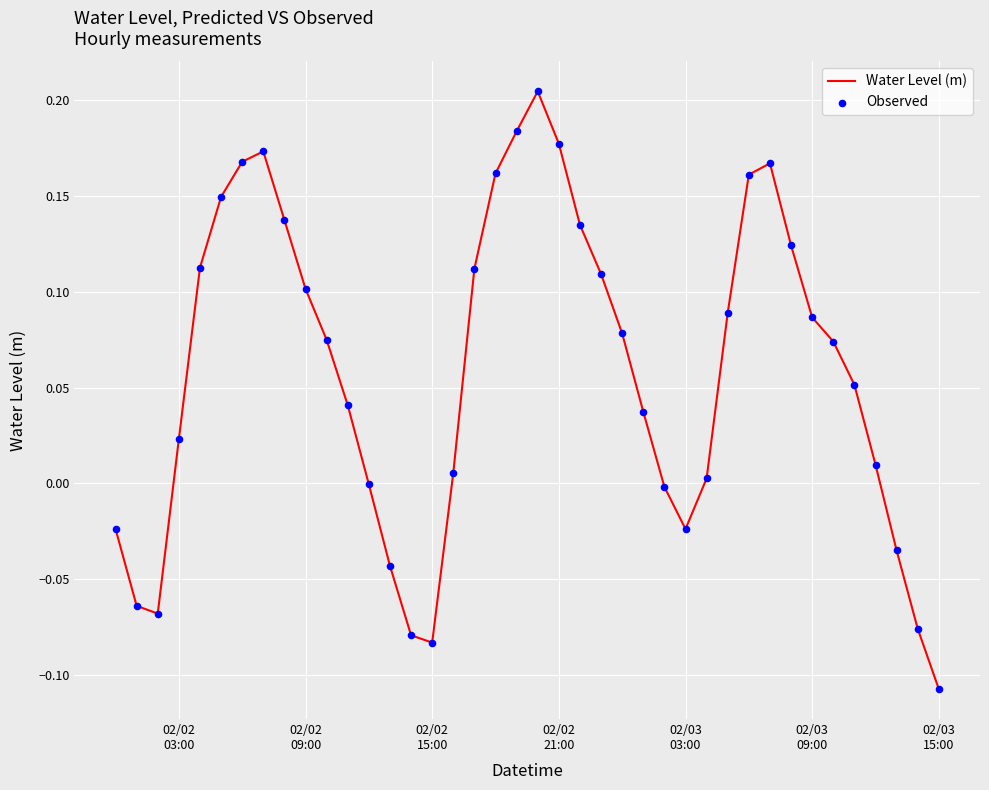

What is the difference between the maximum and minimum values?

0.3